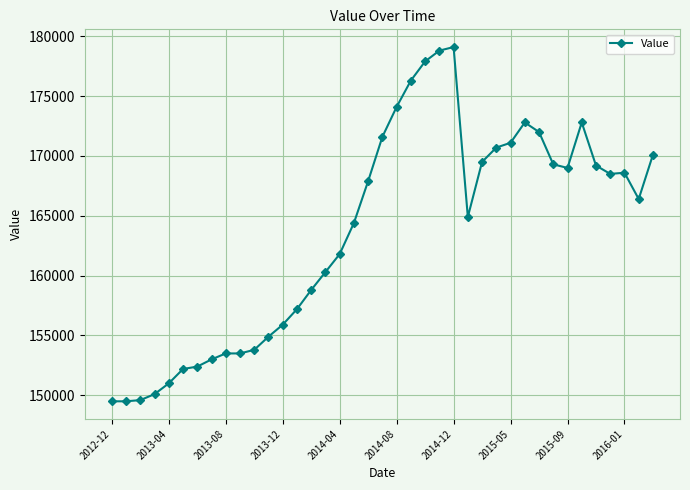

True or false: there are more than 0 points higher than both neighbors.

True